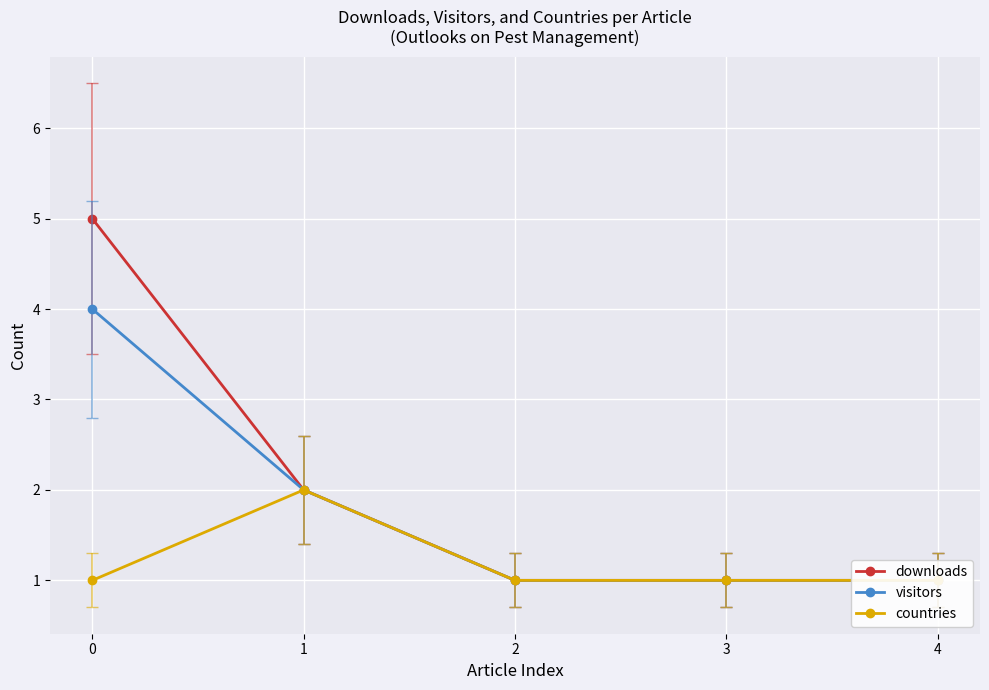

What is the highest value of the downloads series?

5